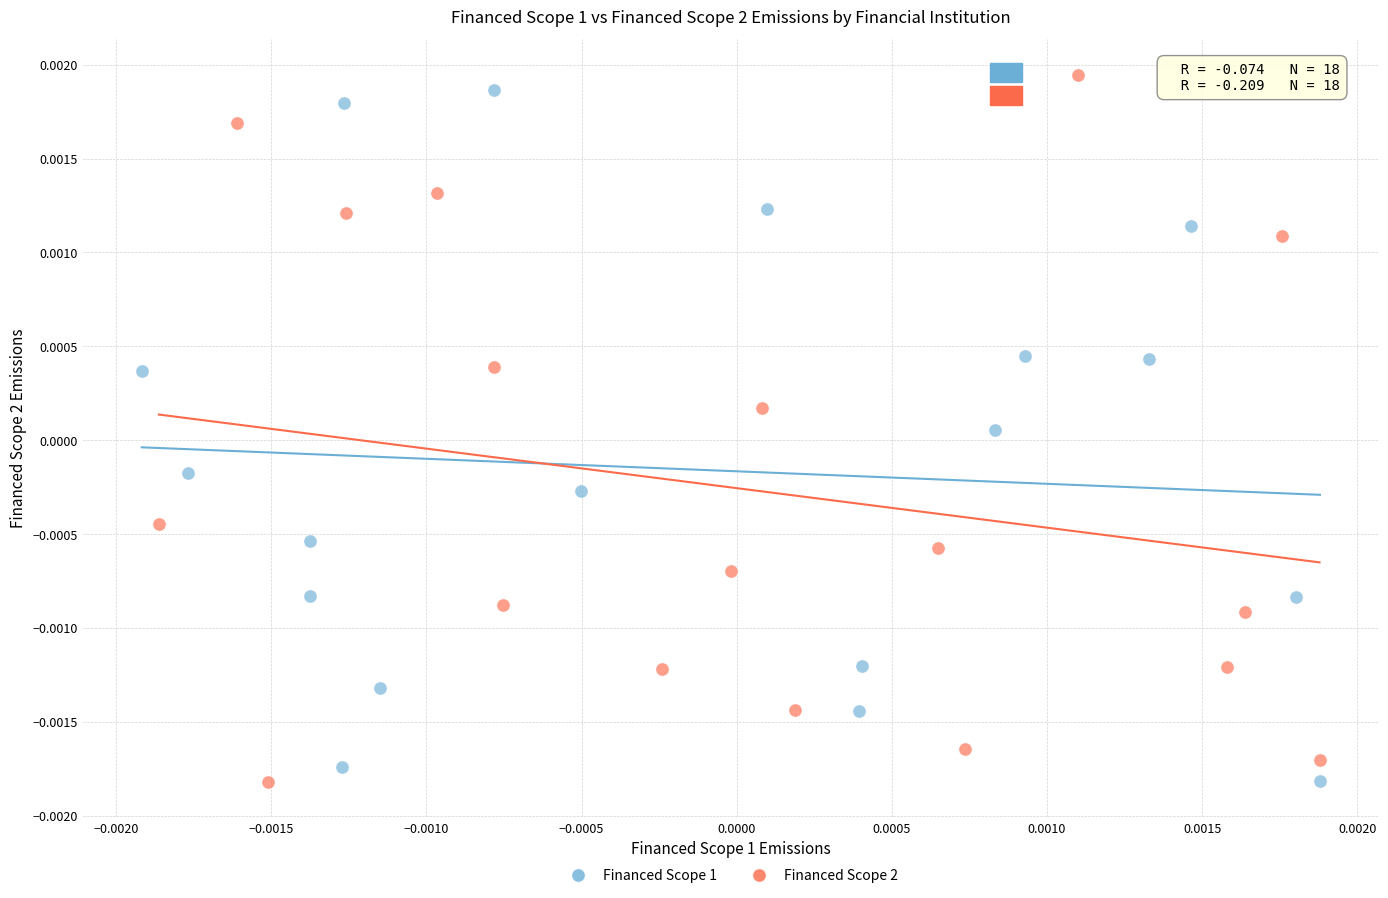

Which series contains the highest Y value?

Financed Scope 2